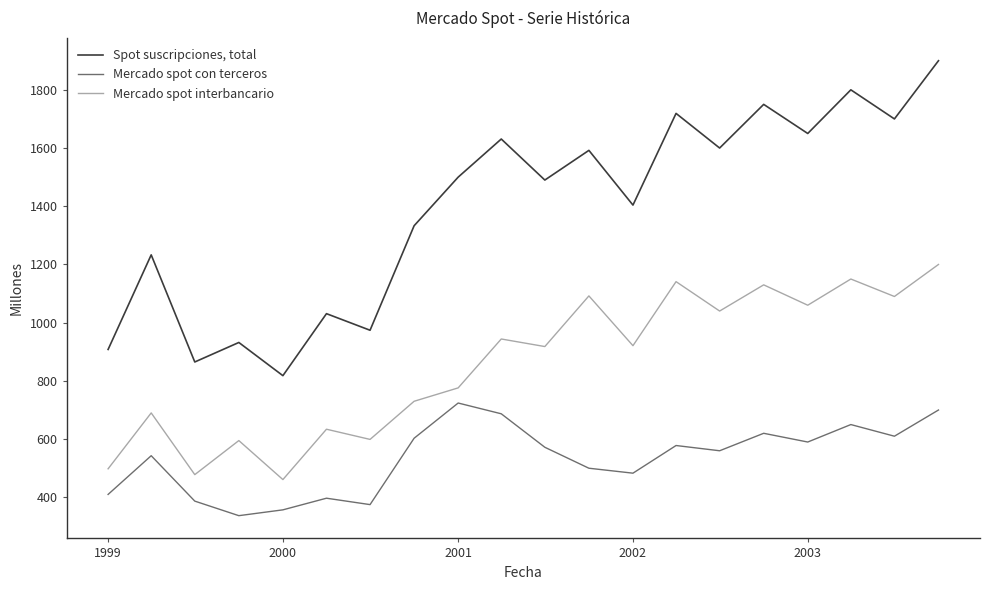

What is the smallest value displayed?

337